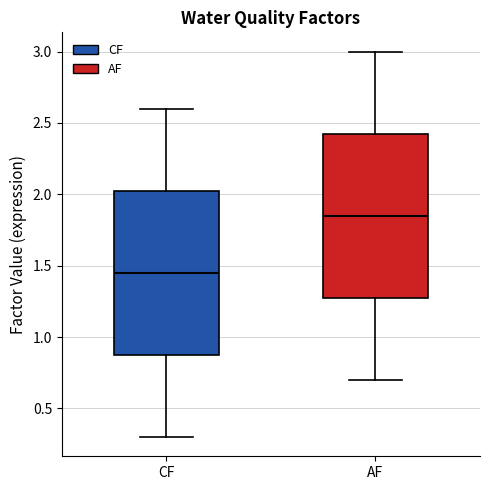

Where does the median line of the box for CF sit on the y-axis? The values are not printed on the chart, so give them approximately, as read against the axis.

1.45